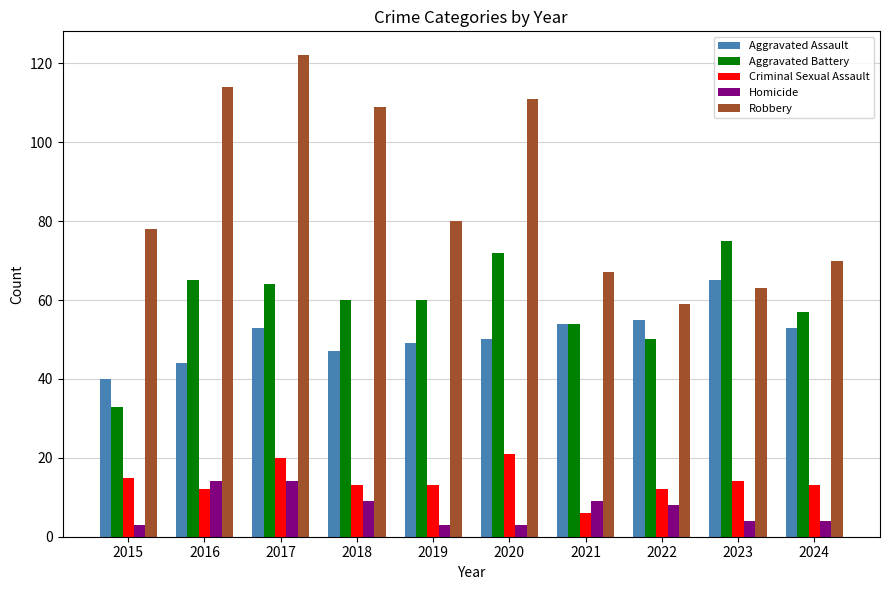

List the series in order of their peak value, lowest first.

Homicide, Criminal Sexual Assault, Aggravated Assault, Aggravated Battery, Robbery